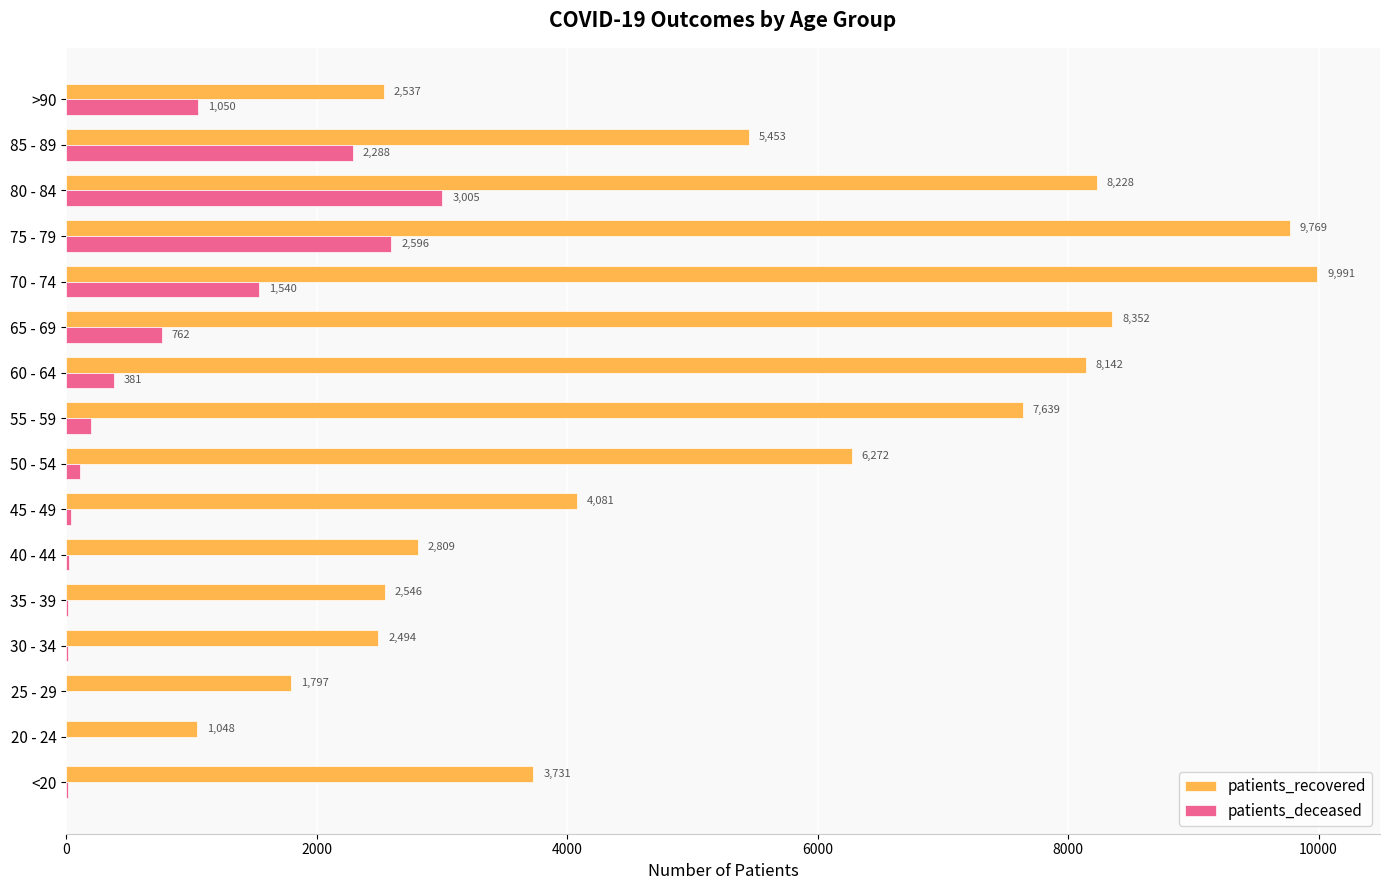

Is it true that patients_deceased equals 2596 at 75 - 79?

True